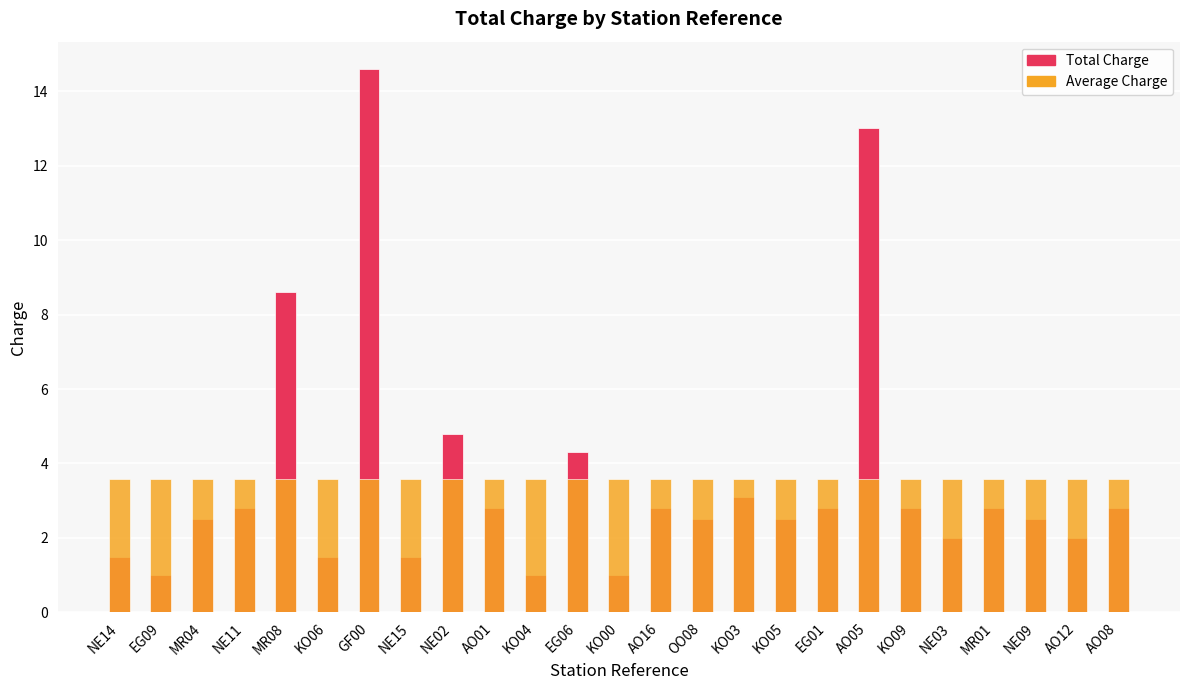

At how many categories does at least one series exceed 2?

25